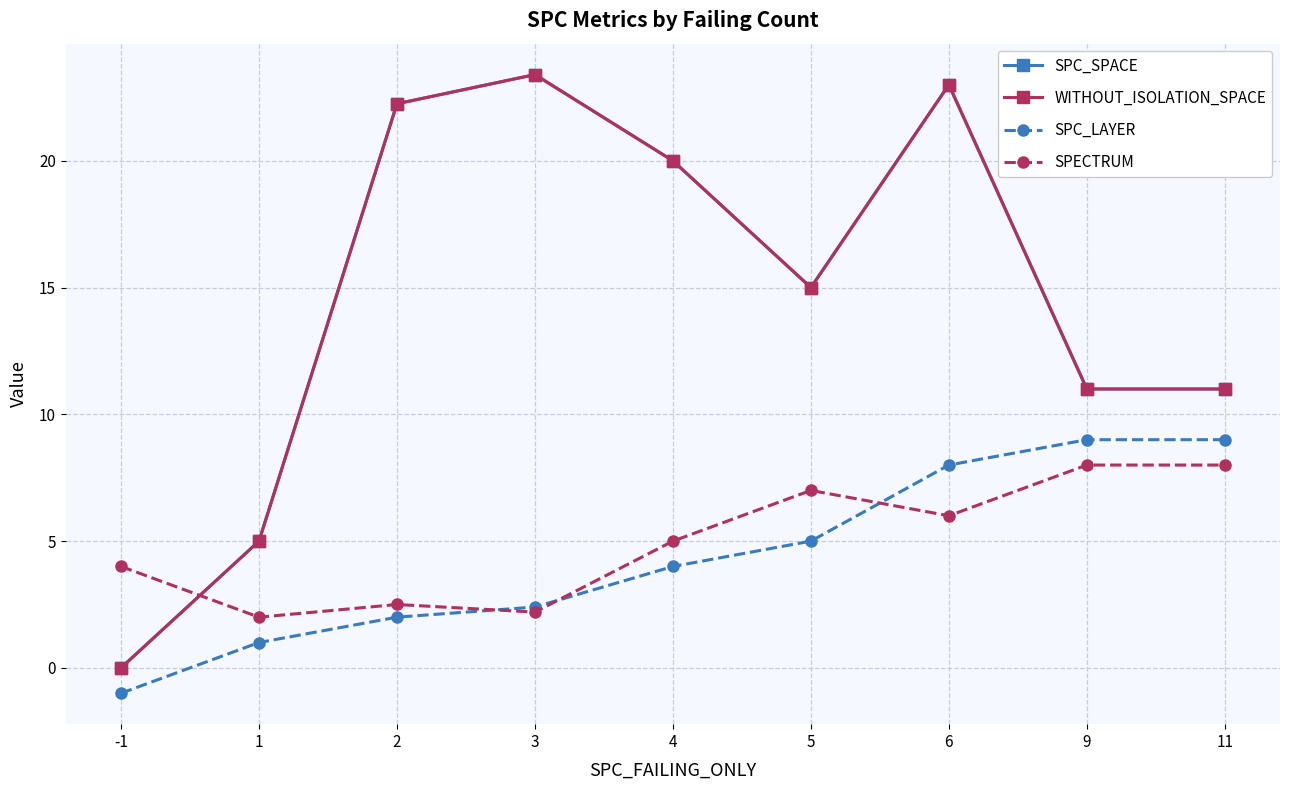

Rank the series at 1 from highest to lowest value.

SPC_SPACE, WITHOUT_ISOLATION_SPACE, SPECTRUM, SPC_LAYER